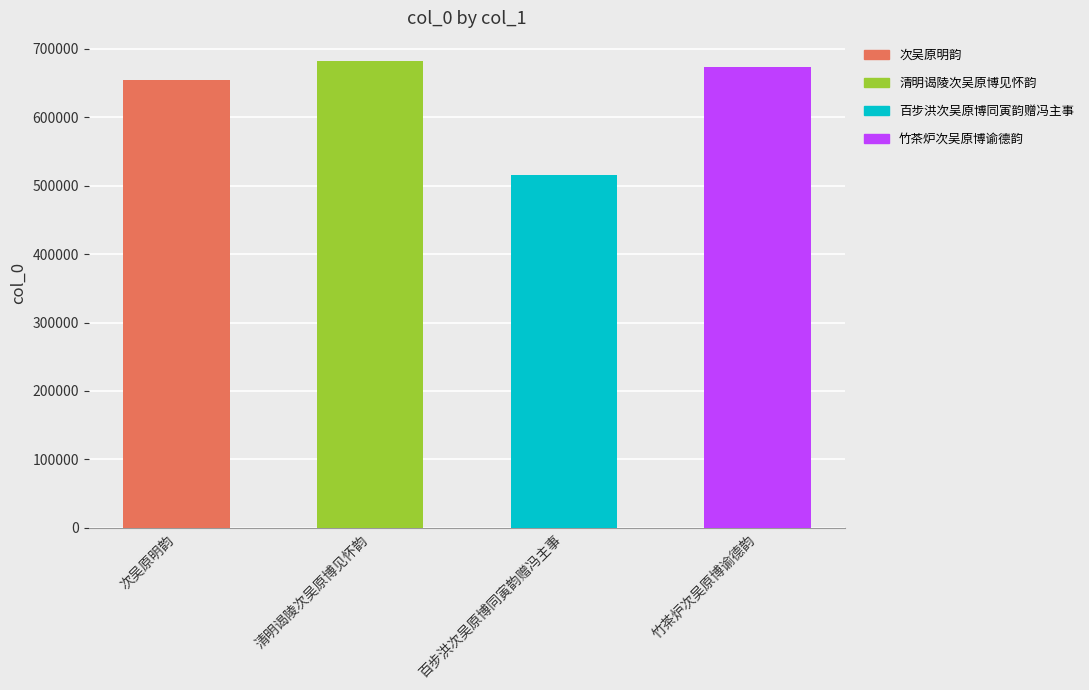

List the labels in order of value, smallest first.

百步洪次吴原博同寅韵赠冯主事, 次吴原明韵, 竹茶炉次吴原博谕德韵, 清明谒陵次吴原博见怀韵